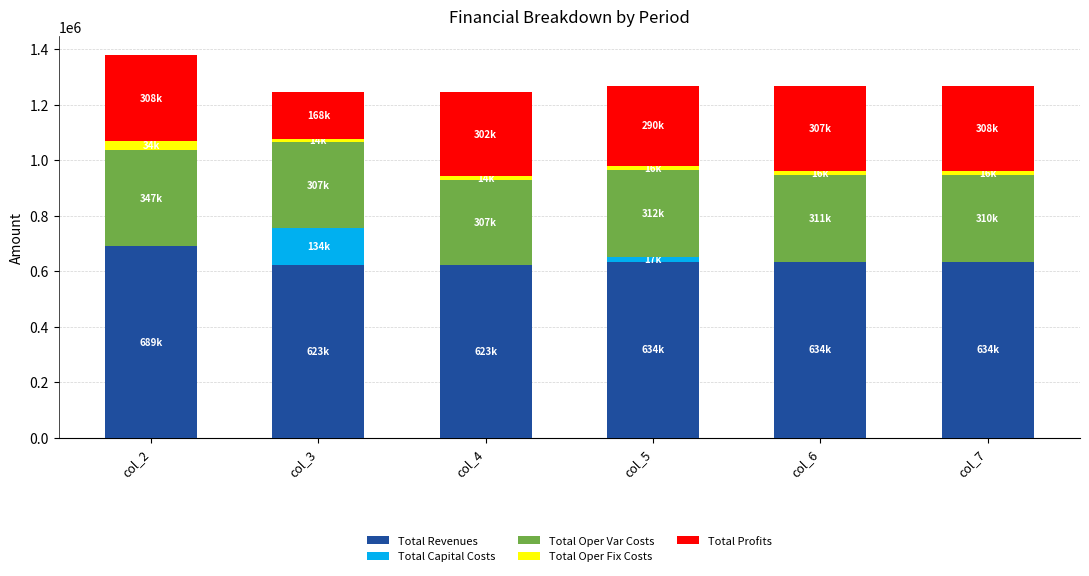

Does the chart contain stacked bars?

Yes